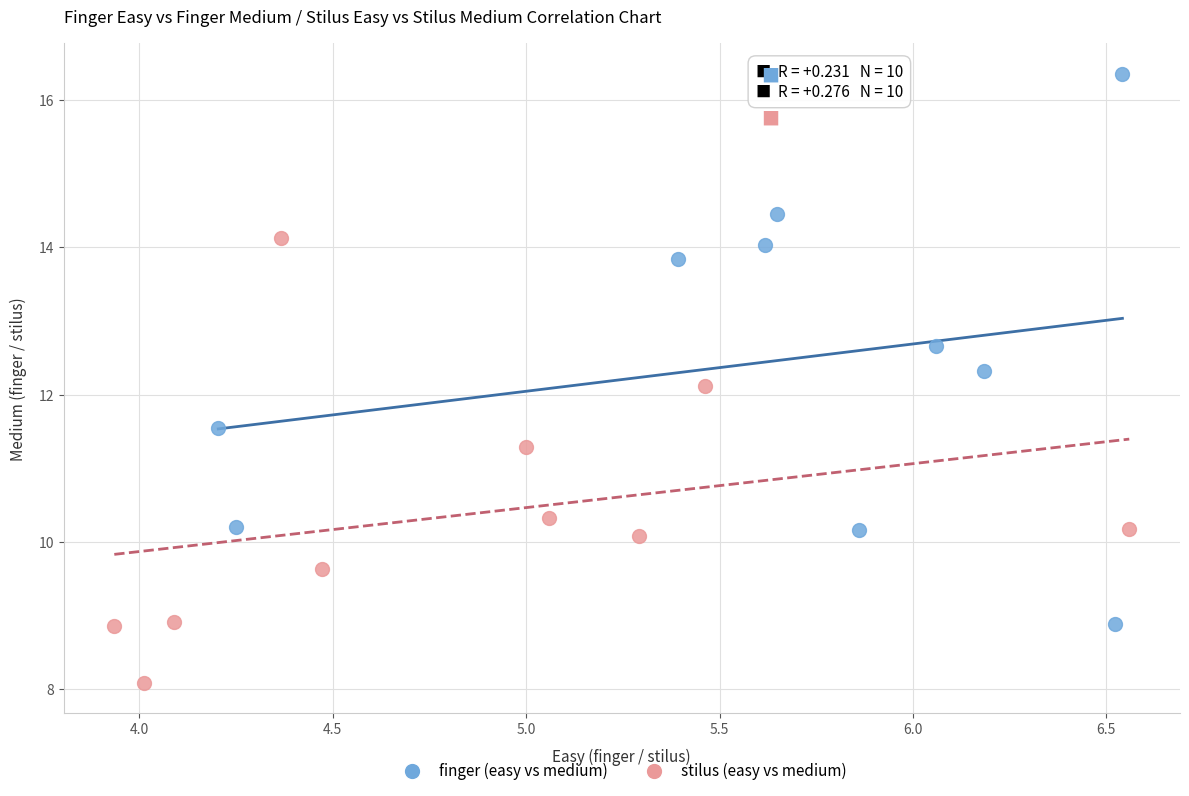

Which series reaches the maximum Y coordinate?

finger (easy vs medium)